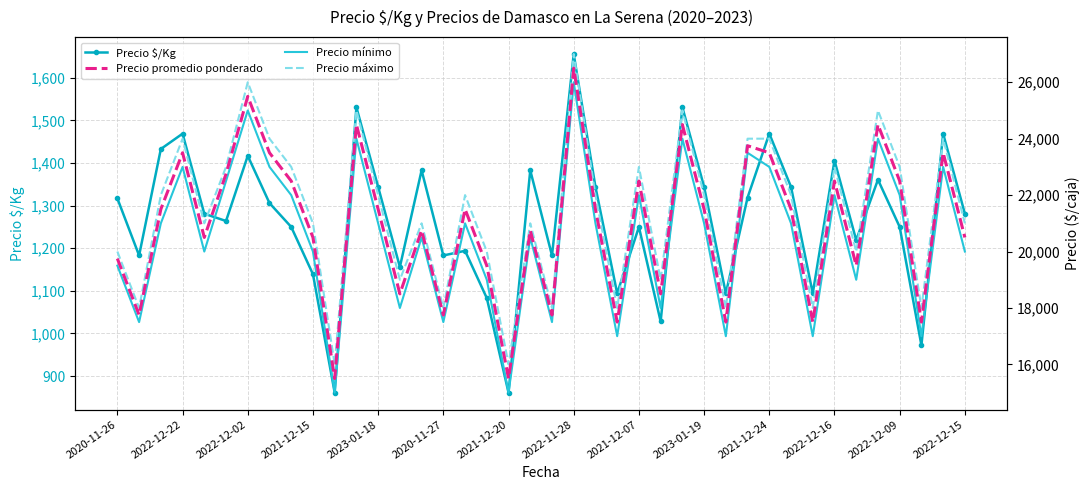

Which series changed the most between 23 and 32?

Precio $/Kg